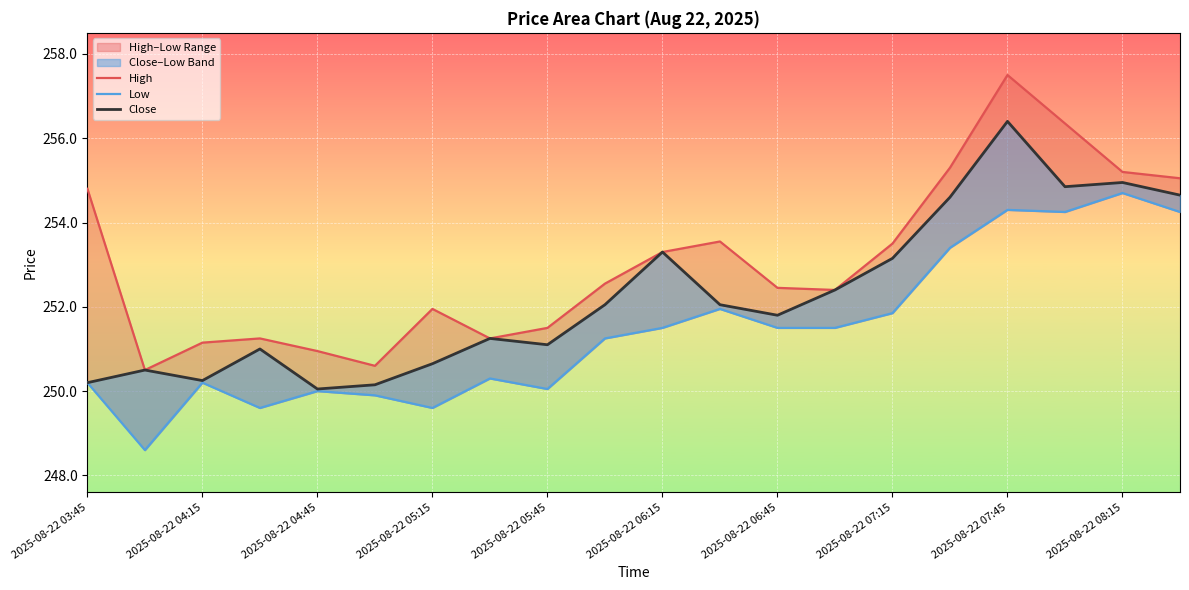

Reading left to right, list all the values displayed in this chart.

High: 254.8	250.5	251.1	251.2	250.9	250.6	251.9	251.2	251.5	252.6	253.3	253.6	252.4	252.4	253.5	255.3	257.5	256.4	255.2	255.1
Low: 250.2	248.6	250.2	249.6	250.0	249.9	249.6	250.3	250.1	251.2	251.5	251.9	251.5	251.5	251.9	253.4	254.3	254.2	254.7	254.2
Close: 250.2	250.5	250.2	251.0	250.1	250.1	250.6	251.2	251.1	252.1	253.3	252.1	251.8	252.4	253.1	254.6	256.4	254.9	254.9	254.6